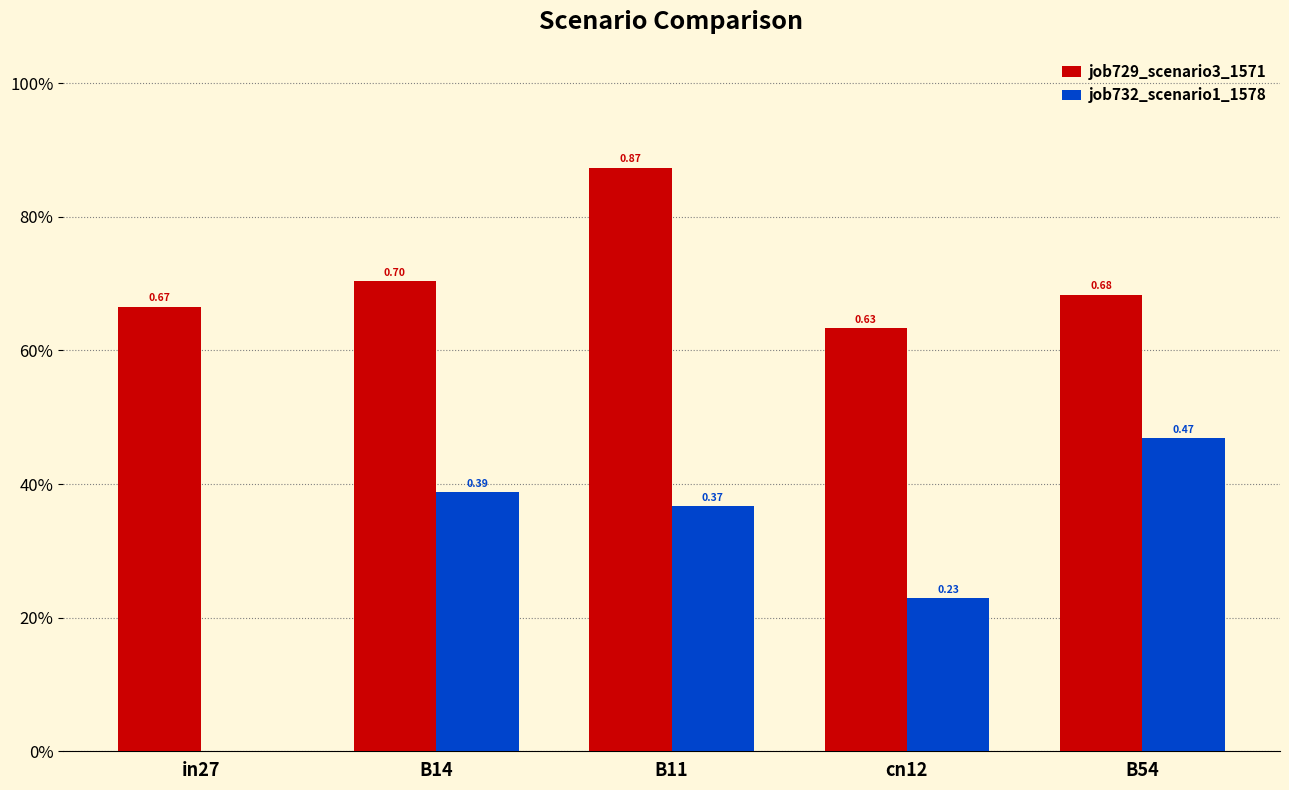

Rank the series by their average value, from lowest to highest.

job732_scenario1_1578, job729_scenario3_1571